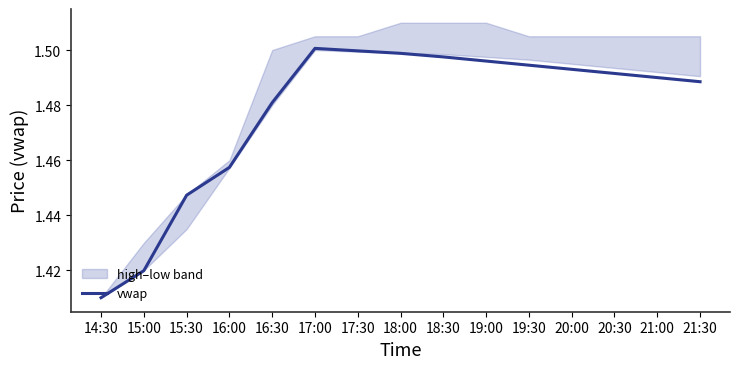

What is the sum of all values?

22.2